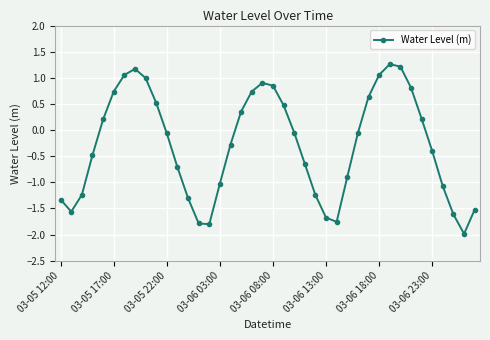

What is the smallest value displayed?

-2.0